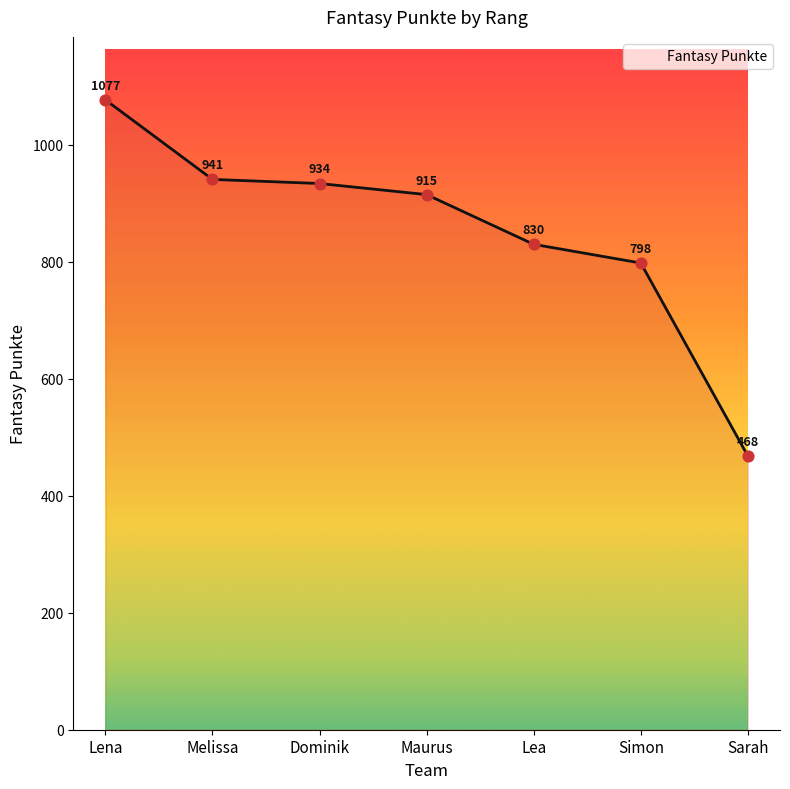

Which has a higher value, Maurus or Melissa?

Melissa